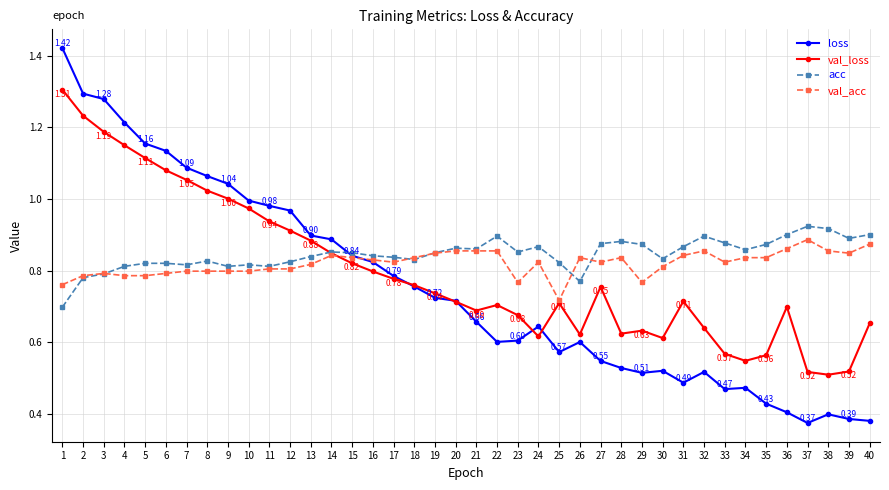

True or false: val_acc has more than 1 points higher than both neighbors.

True